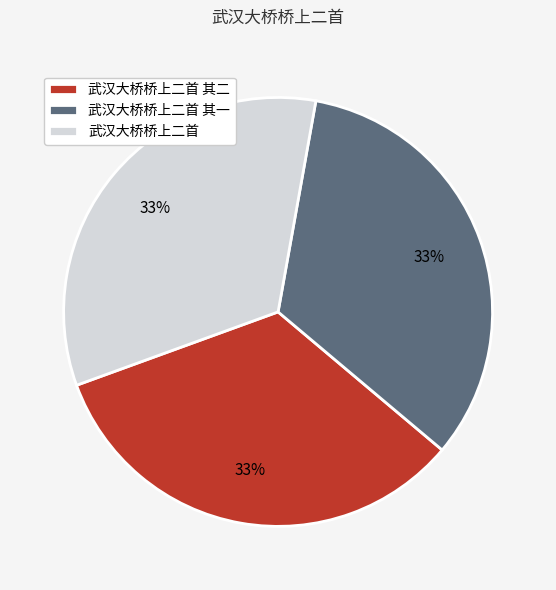

How many segments does this pie chart have?

3